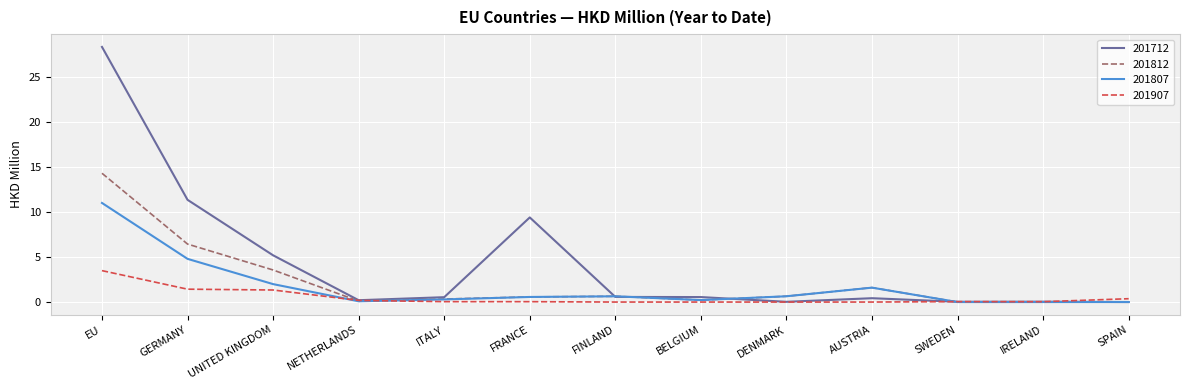

Which series has the widest spread of values?

201712